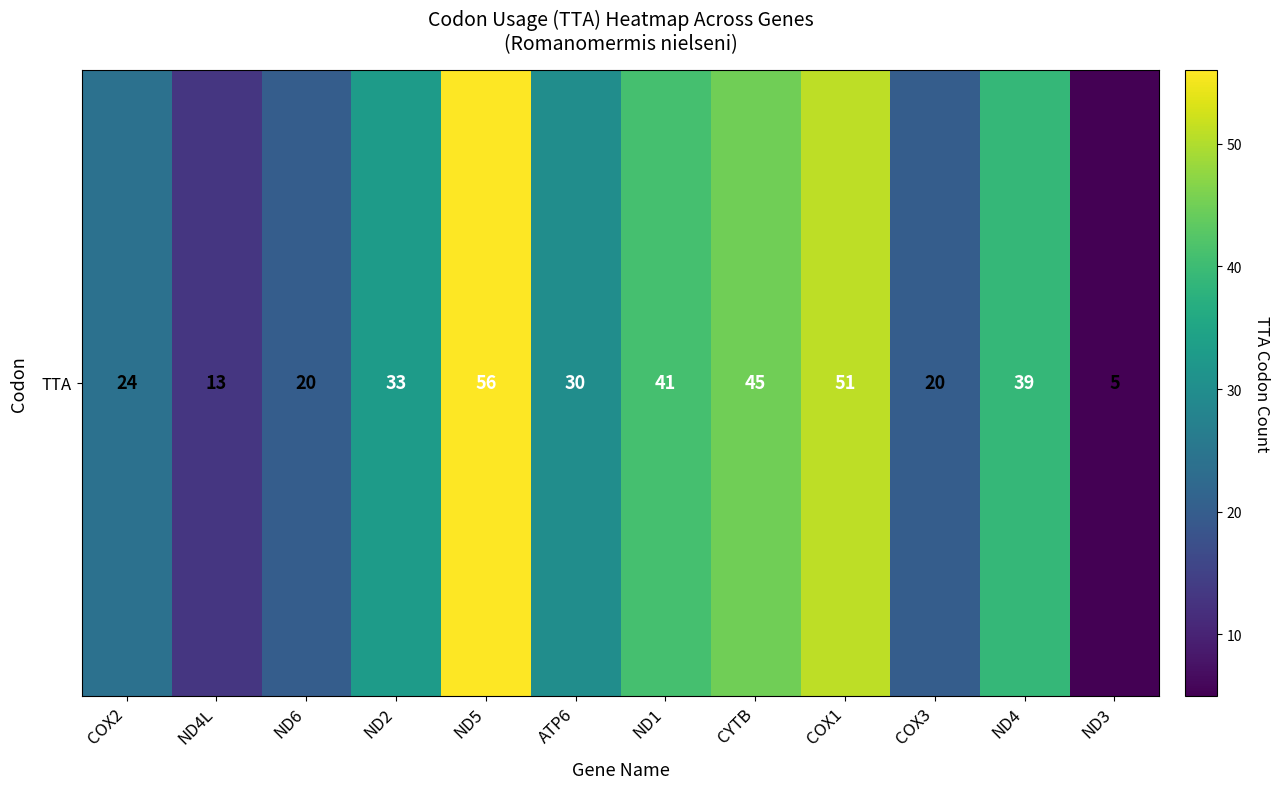

What is the sum of all values?

377